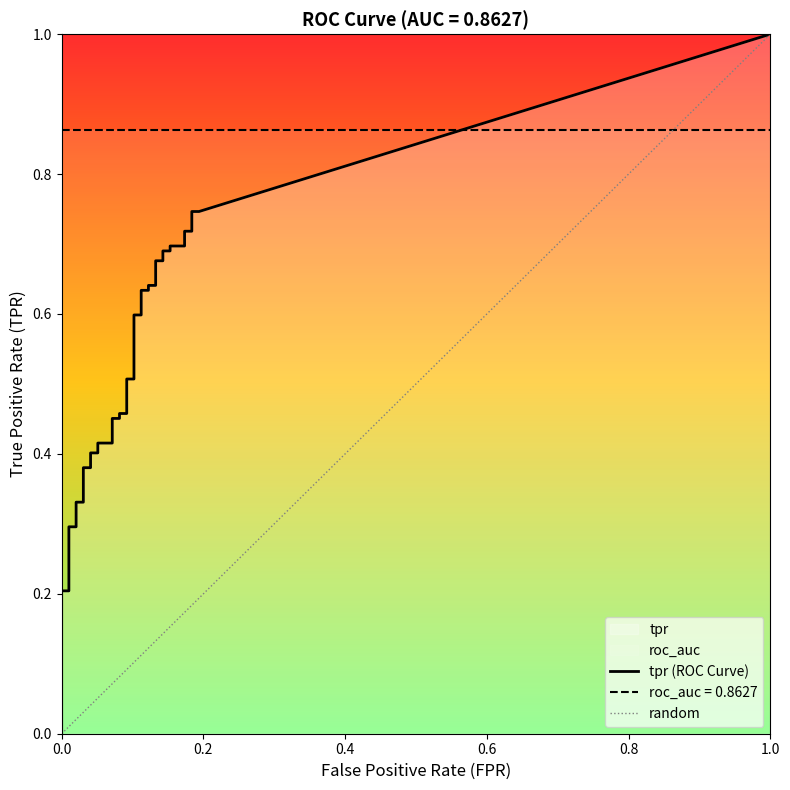

Which series changed the most between 18 and 30?

tpr